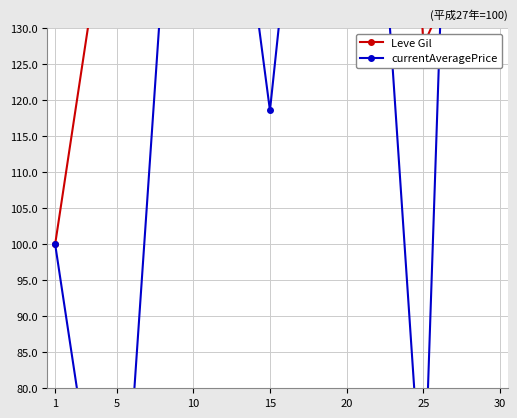

What is the approximate value of Leve Gil at 20?

331.2